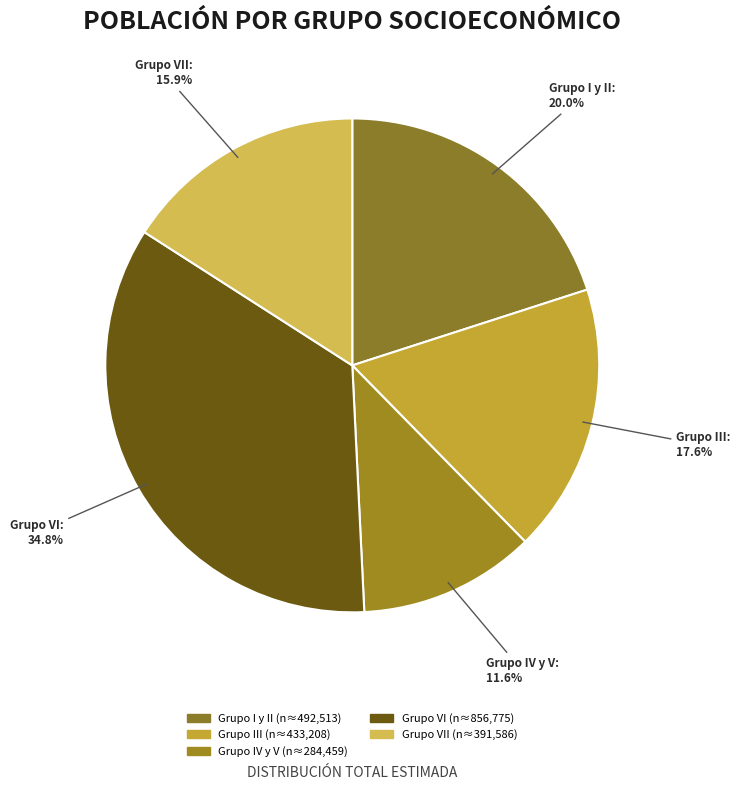

Count the number of slices in the pie.

5